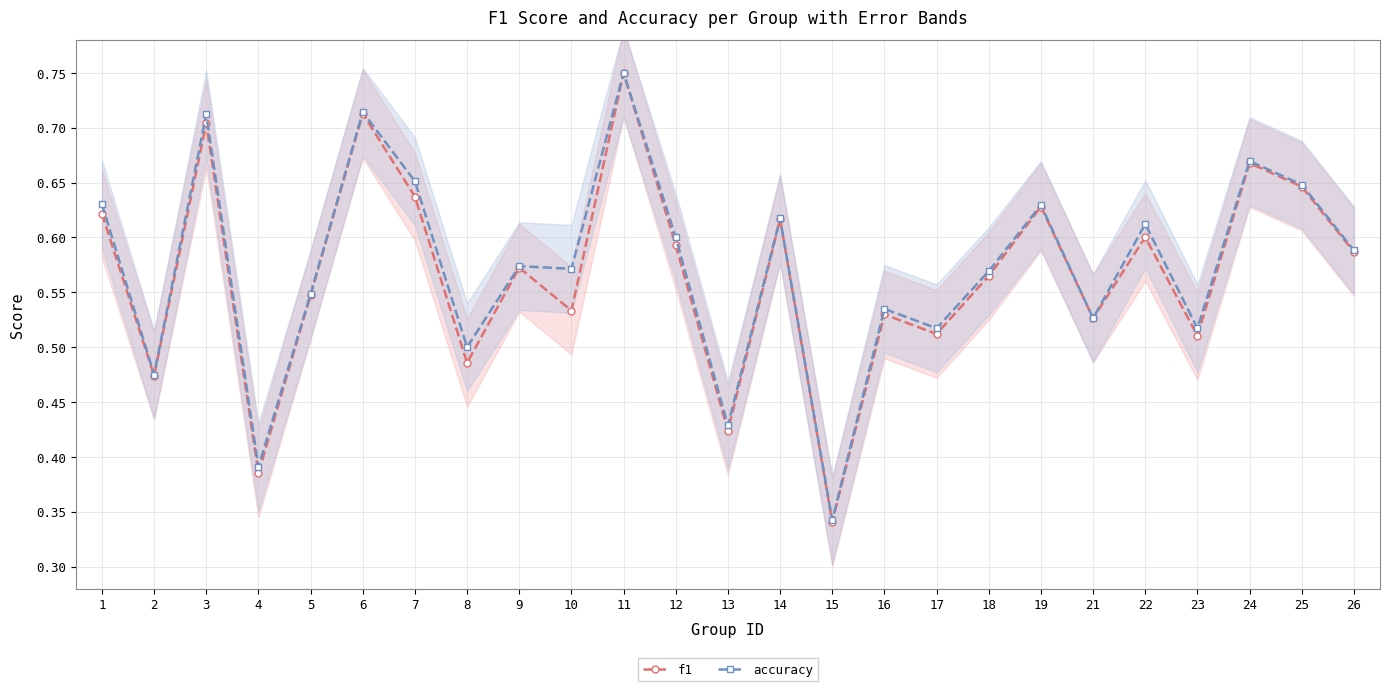

What is the value of the accuracy point at the 3rd from the left?

0.7